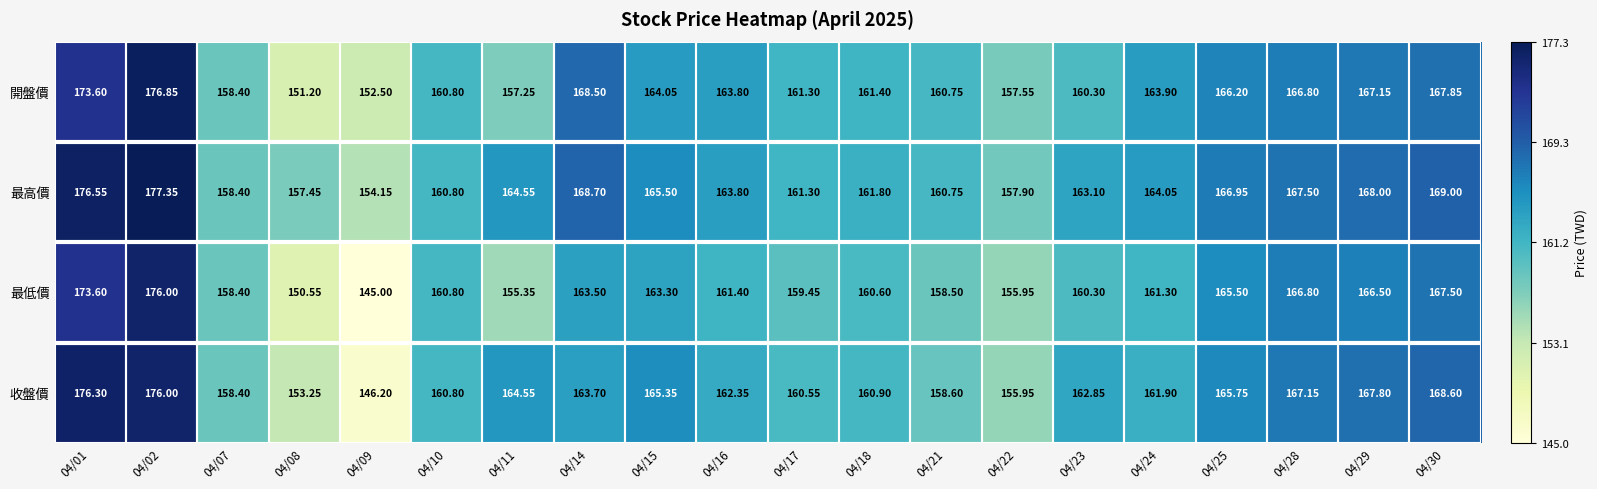

Is the value of 最高價 at 04/15 greater than the value of 最低價 at 04/22?

Yes